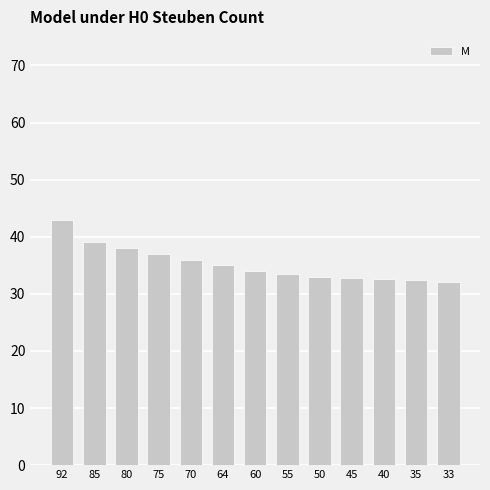

How many categories are shown in the chart?

13